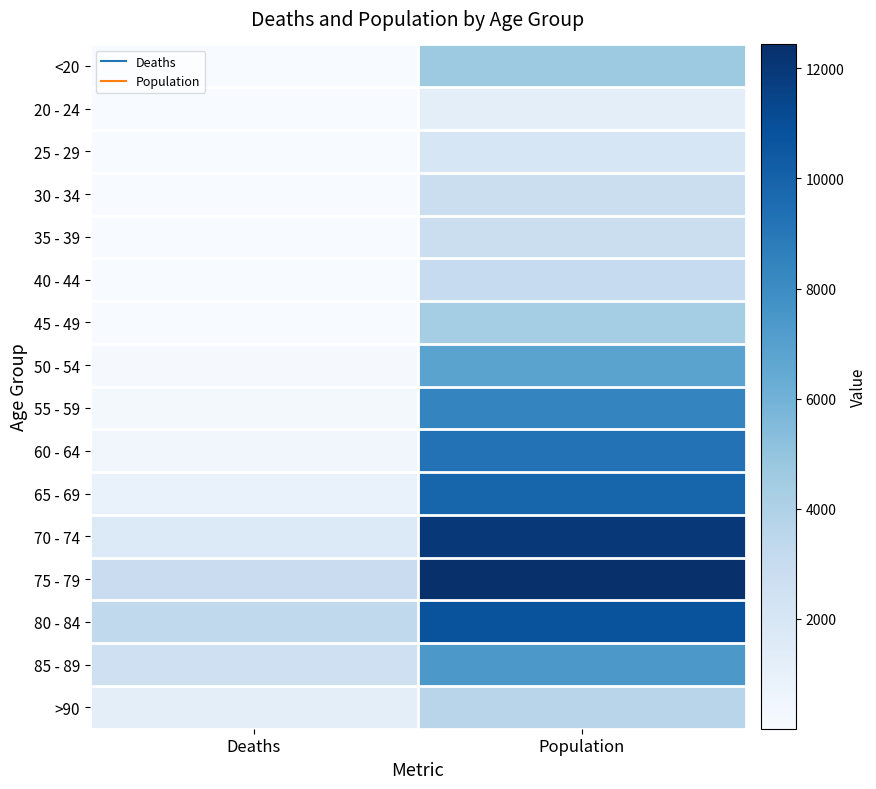

Which category has the lowest value across all series?

Deaths